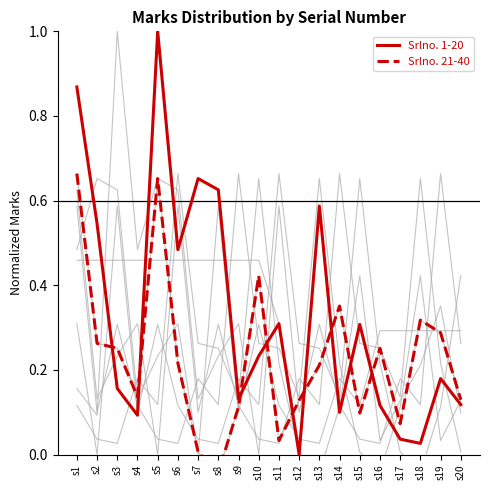

How many times do Srlno. 1-20 and Srlno. 21-40 cross each other?

9